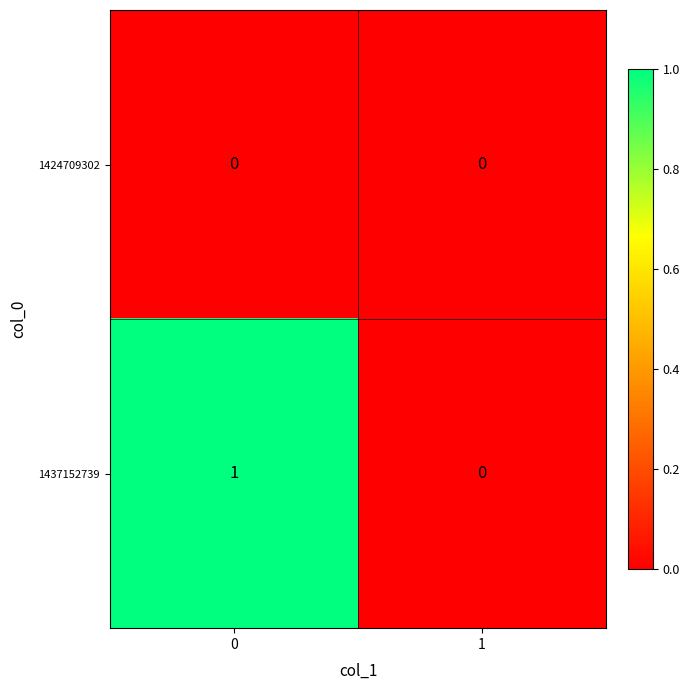

Reading right to left, transcribe all the data shown in this chart.

1424709302: 0	0
1437152739: 0	1